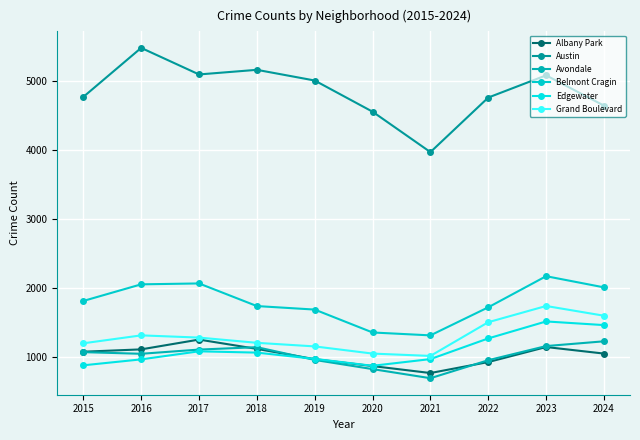

True or false: Grand Boulevard has a value of 2140 at 2018.

False